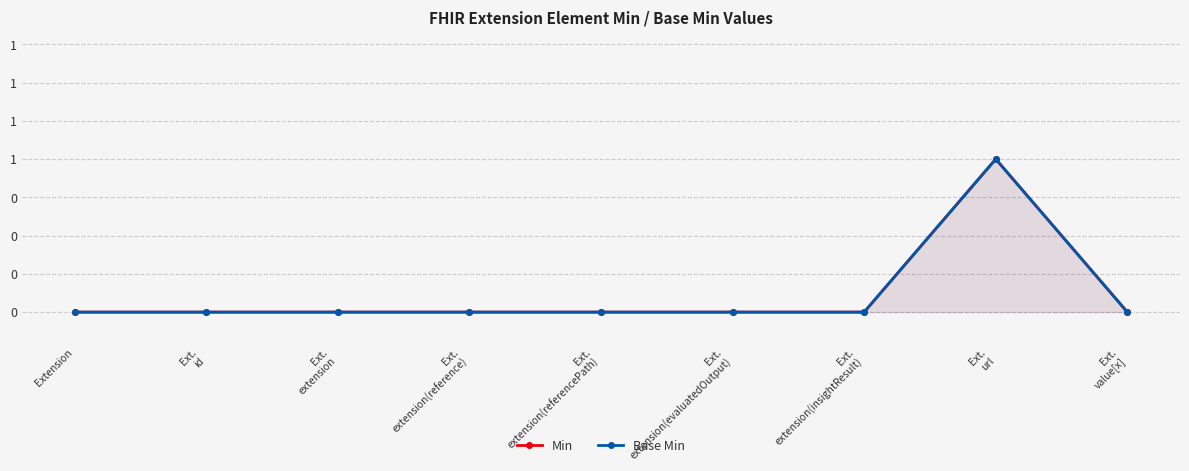

What is the difference between the maximum and second lowest values in the Min series?

1